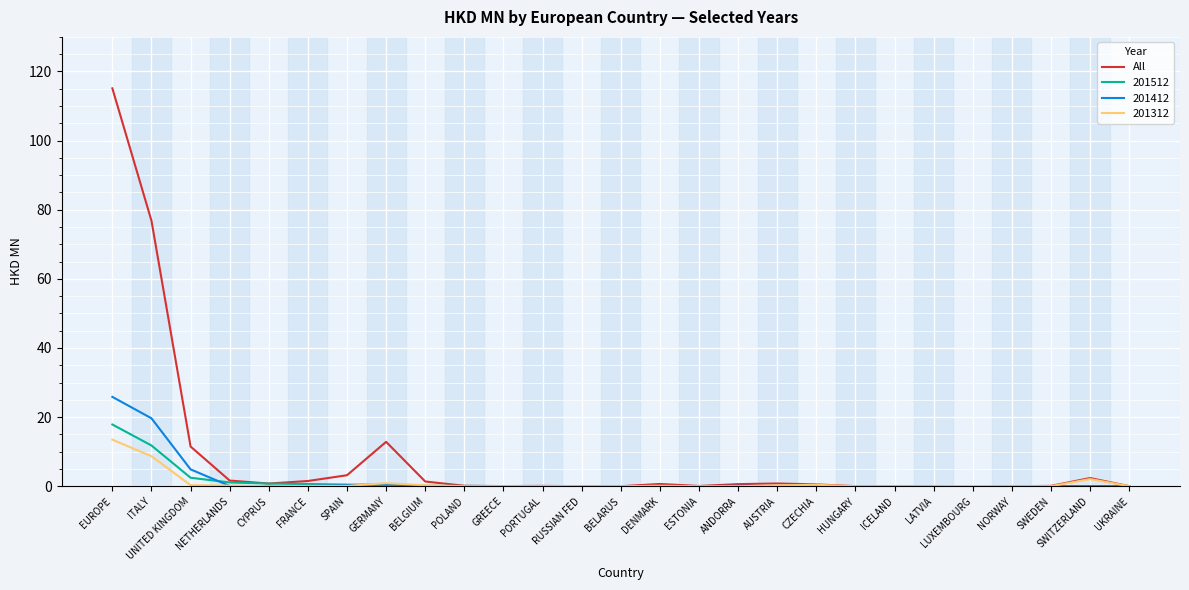

Is it true that 201512 equals -6.7 at AUSTRIA?

False